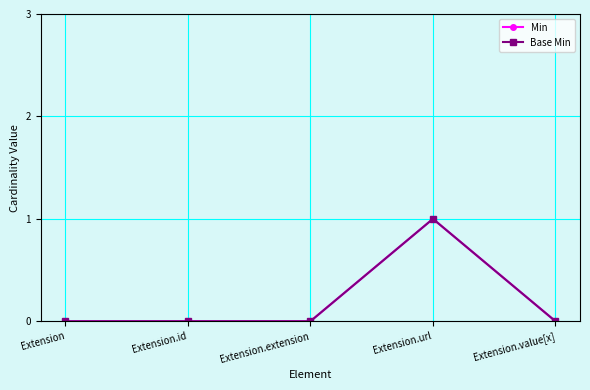

At which category is the sum across all series the highest?

Extension.url